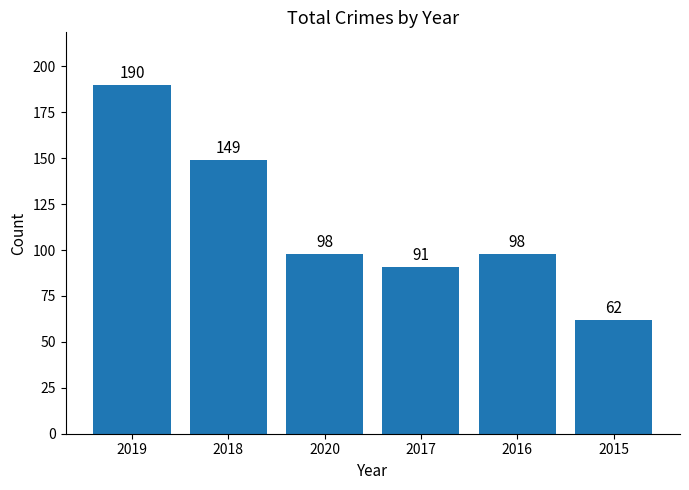

What is the sum of all values?

688